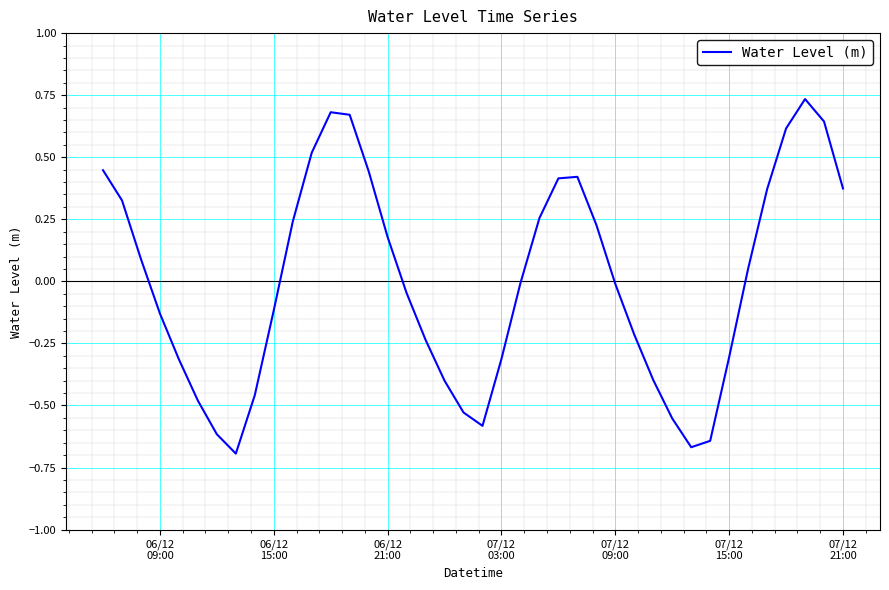

Does the chart have visible grid lines?

Yes